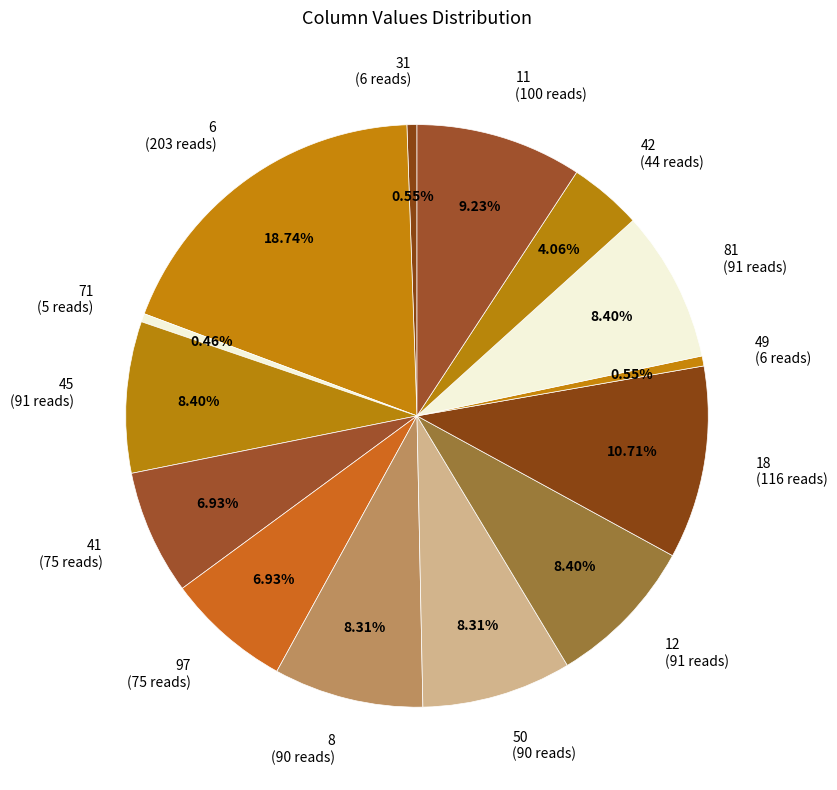

Does any single category account for the majority?

No